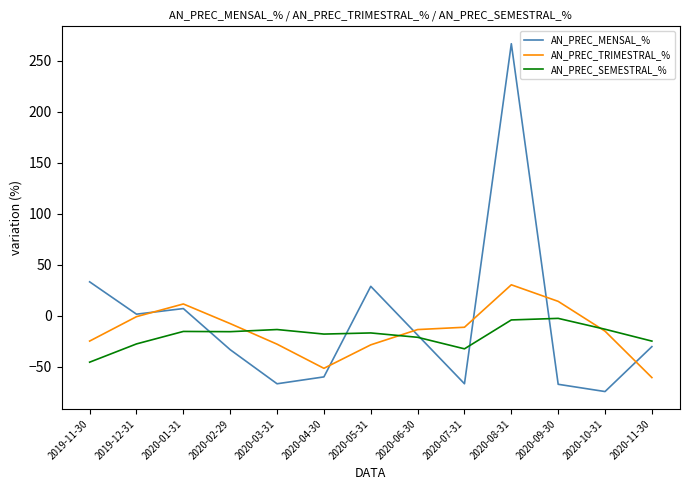

After their last crossing, which series has the higher values: AN_PREC_TRIMESTRAL_% or AN_PREC_SEMESTRAL_%?

AN_PREC_SEMESTRAL_%